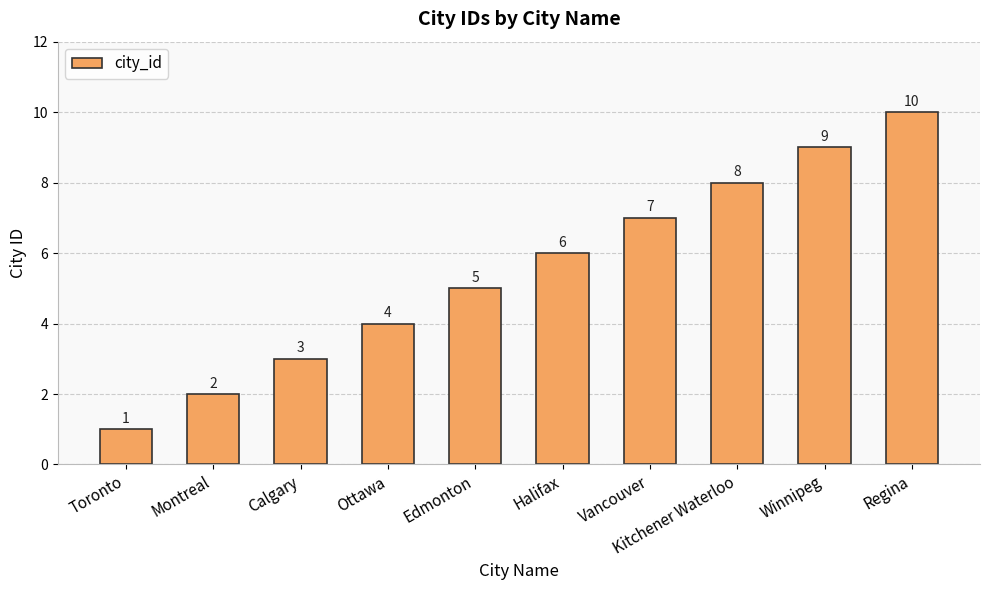

What is the sum of the values at Halifax and Winnipeg?

15